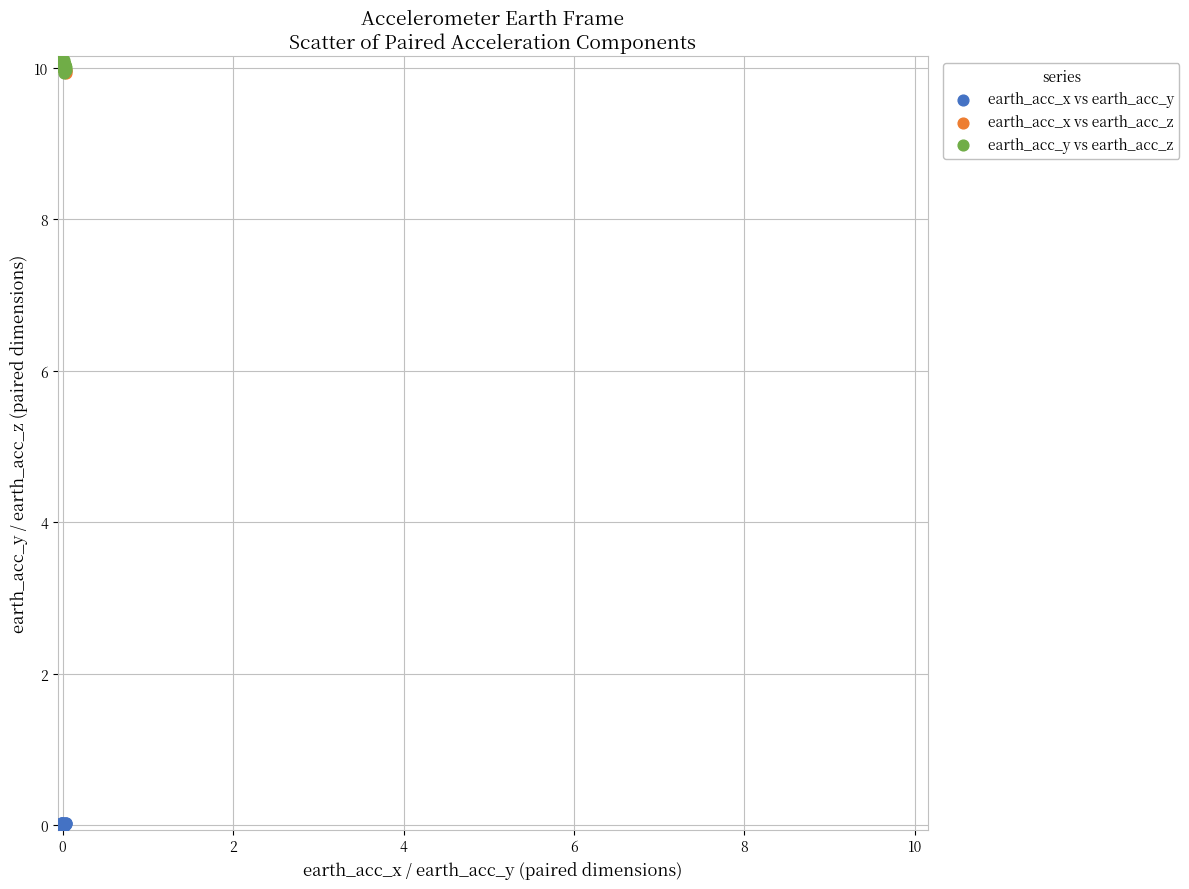

Which series contains the lowest Y value?

earth_acc_x vs earth_acc_y